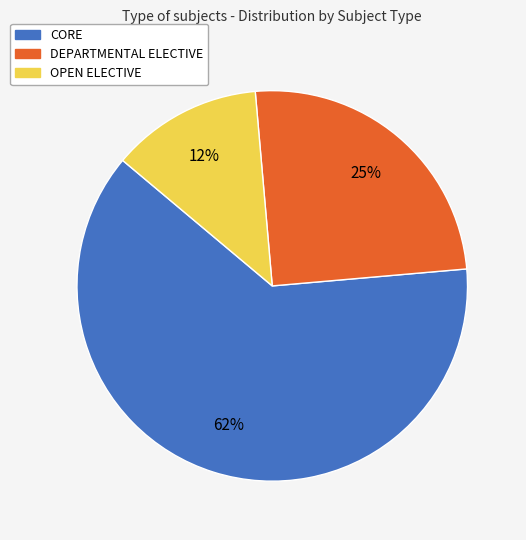

Rank the categories by value from lowest to highest.

OPEN ELECTIVE, DEPARTMENTAL ELECTIVE, CORE